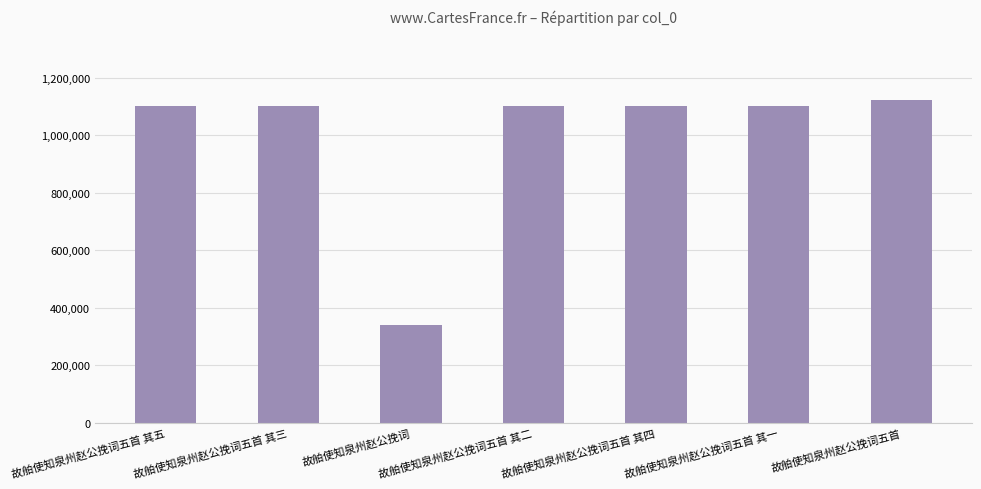

Which category has the lowest value across all series?

故舶使知泉州赵公挽词